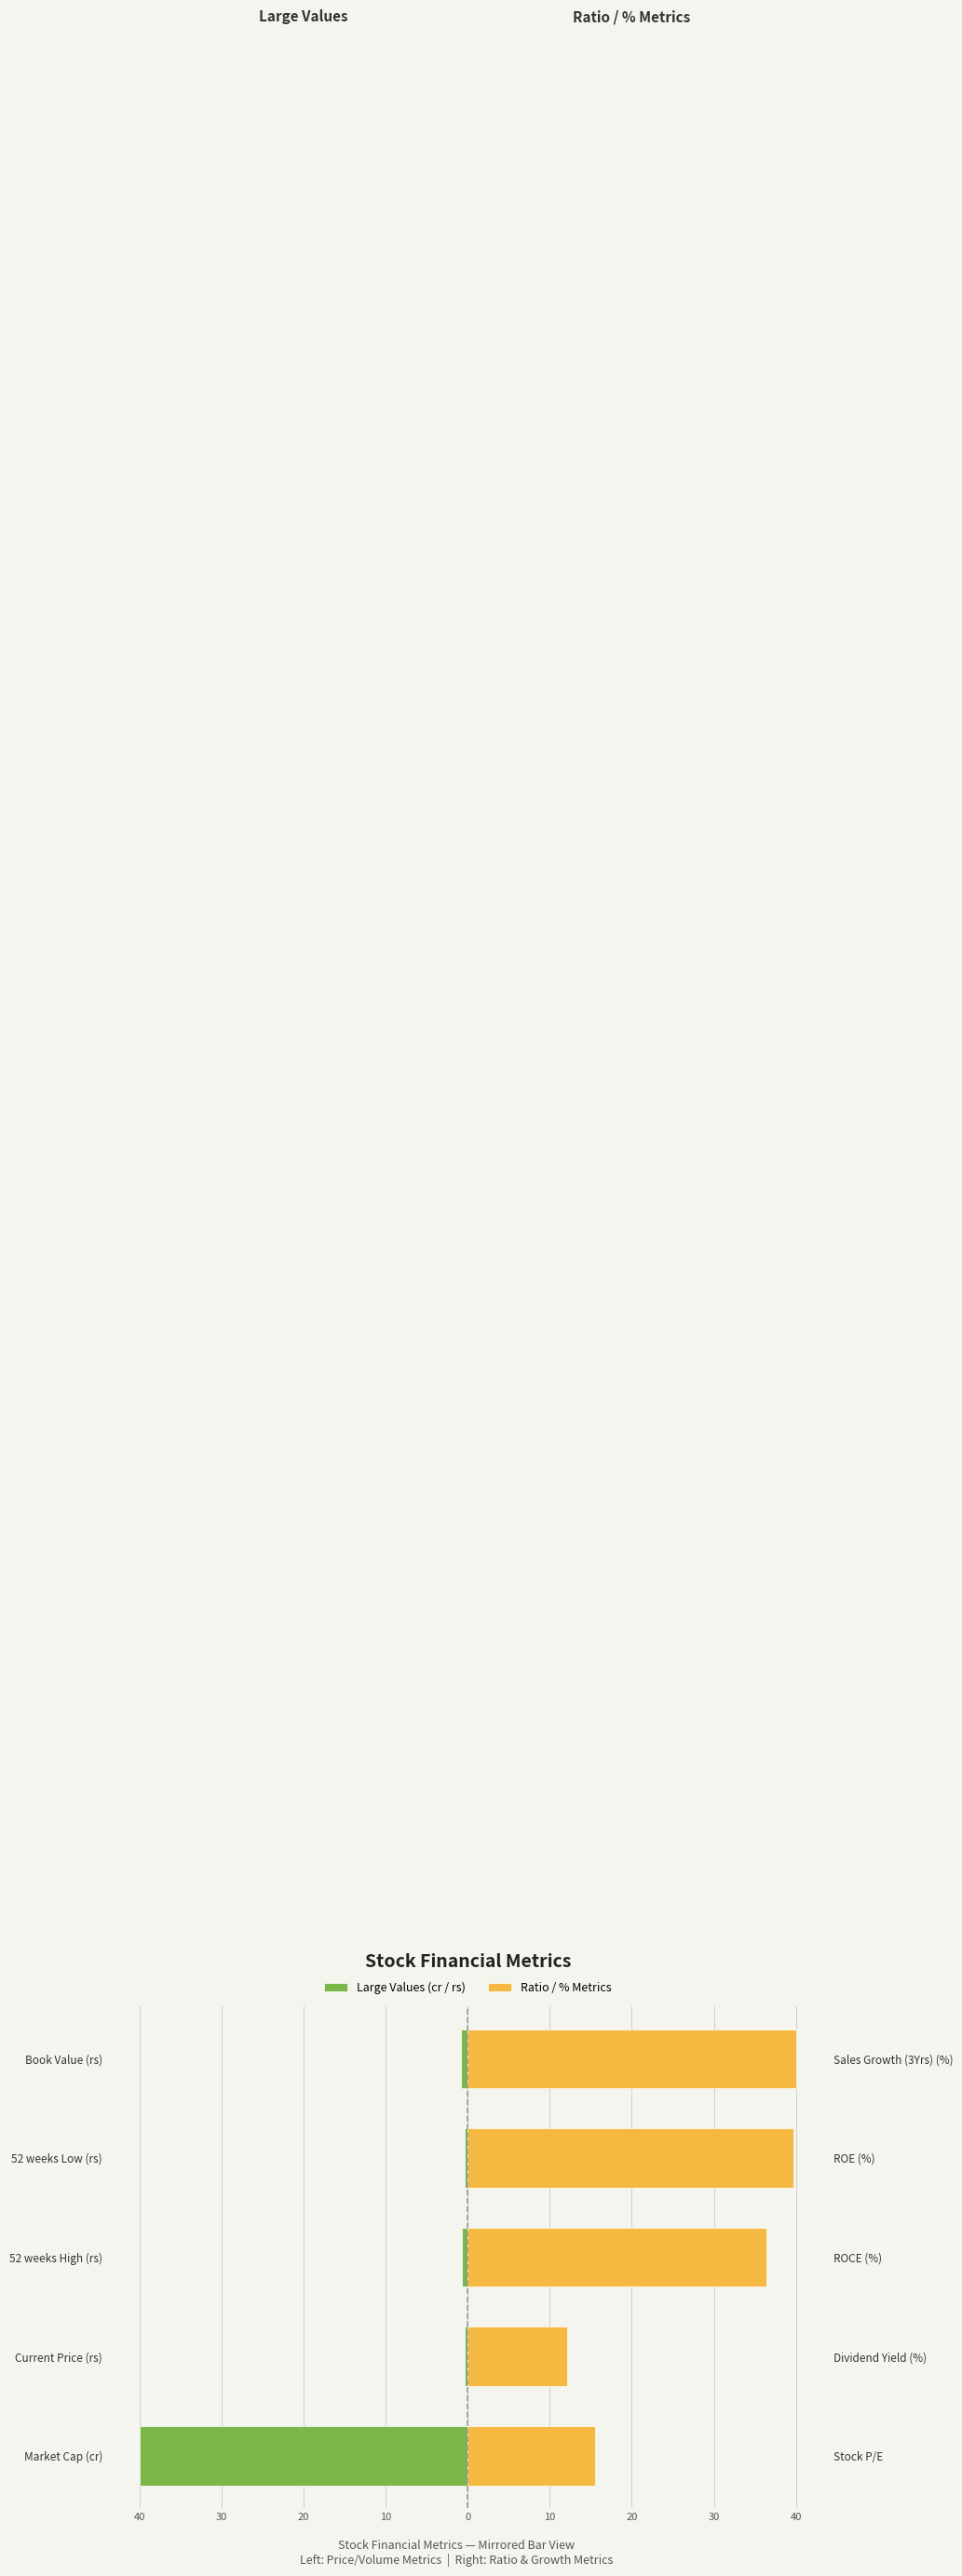

What is the maximum value shown in the chart?

40.0